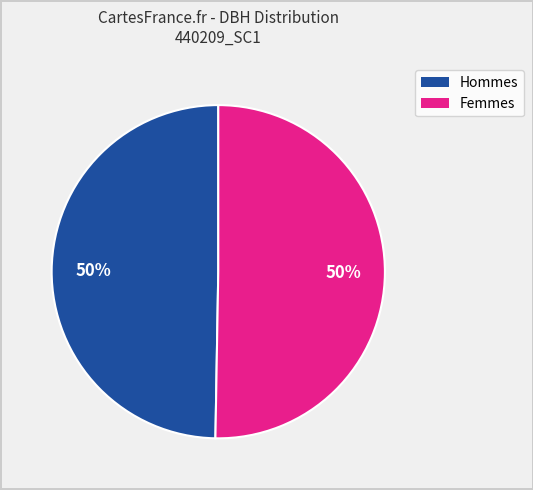

How many segments does this pie chart have?

2